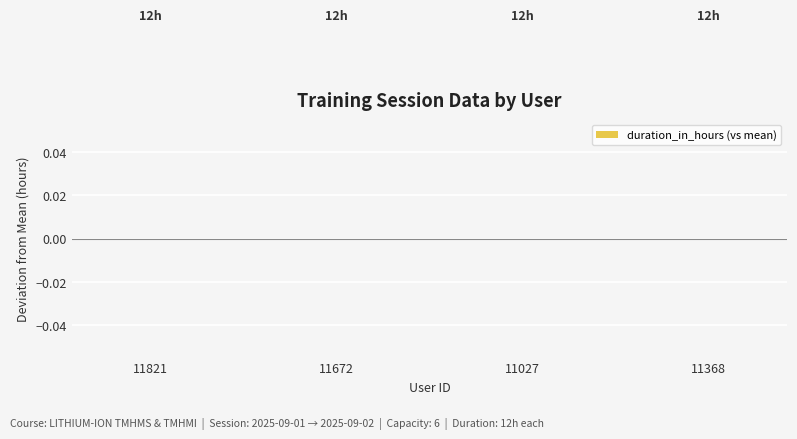

What is the label of the 2nd bar from the left?

11672